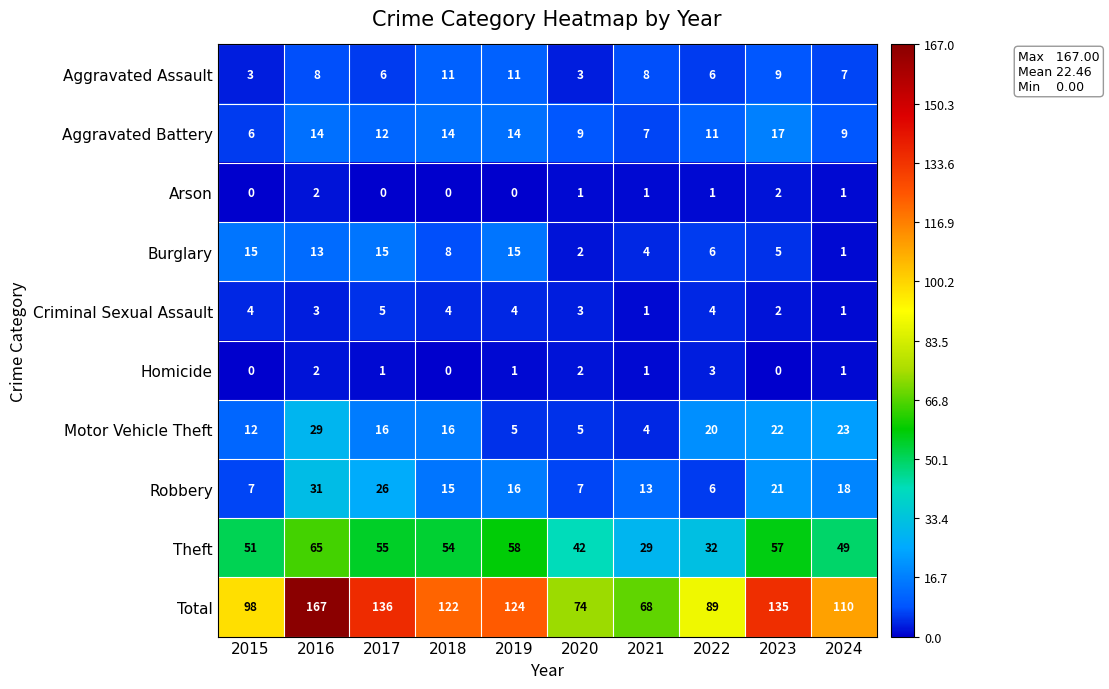

At which label does Motor Vehicle Theft reach its minimum?

2021